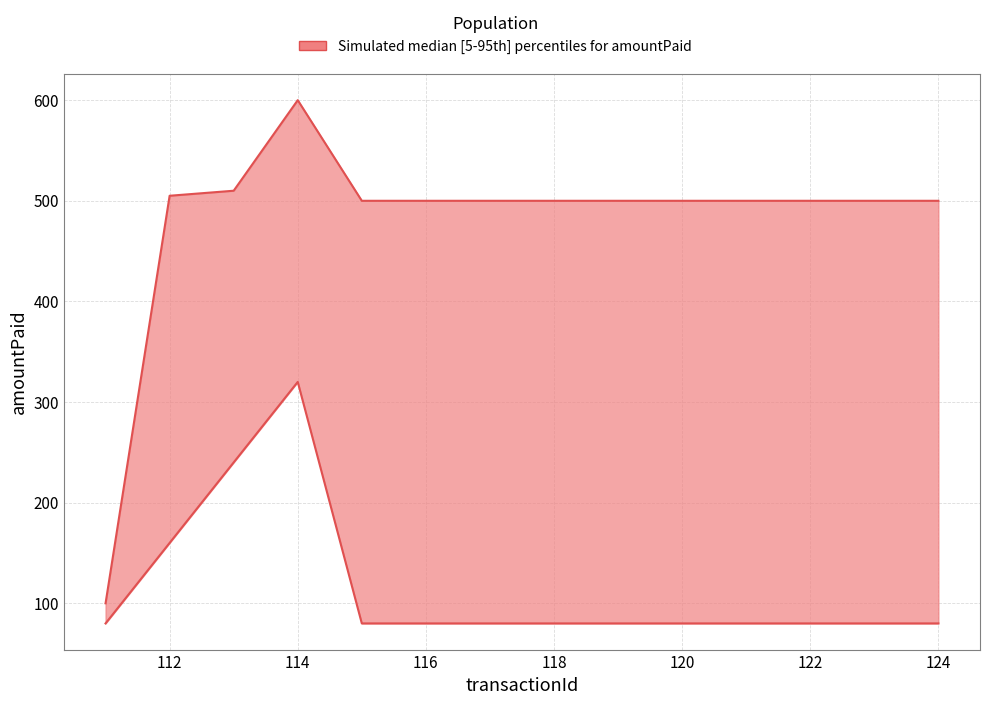

Reading left to right, what are all the values shown in this chart?

amountPaid: 111=100	112=505	113=510	114=600	115=500	116=500	117=500	118=500	119=500	120=500	121=500	122=500	123=500	124=500
customerId: 111=80	112=160	113=240	114=320	115=80	116=80	117=80	118=80	119=80	120=80	121=80	122=80	123=80	124=80